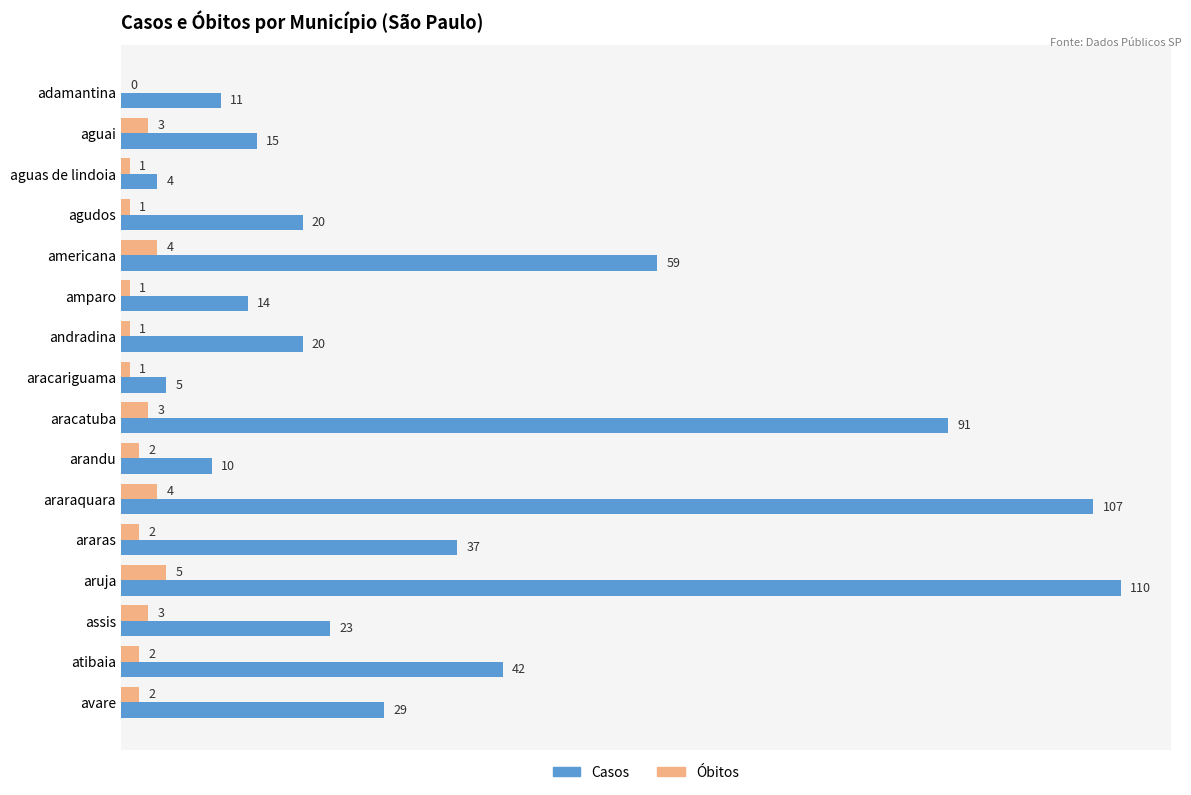

What is the approximate value of Óbitos at aruja?

5